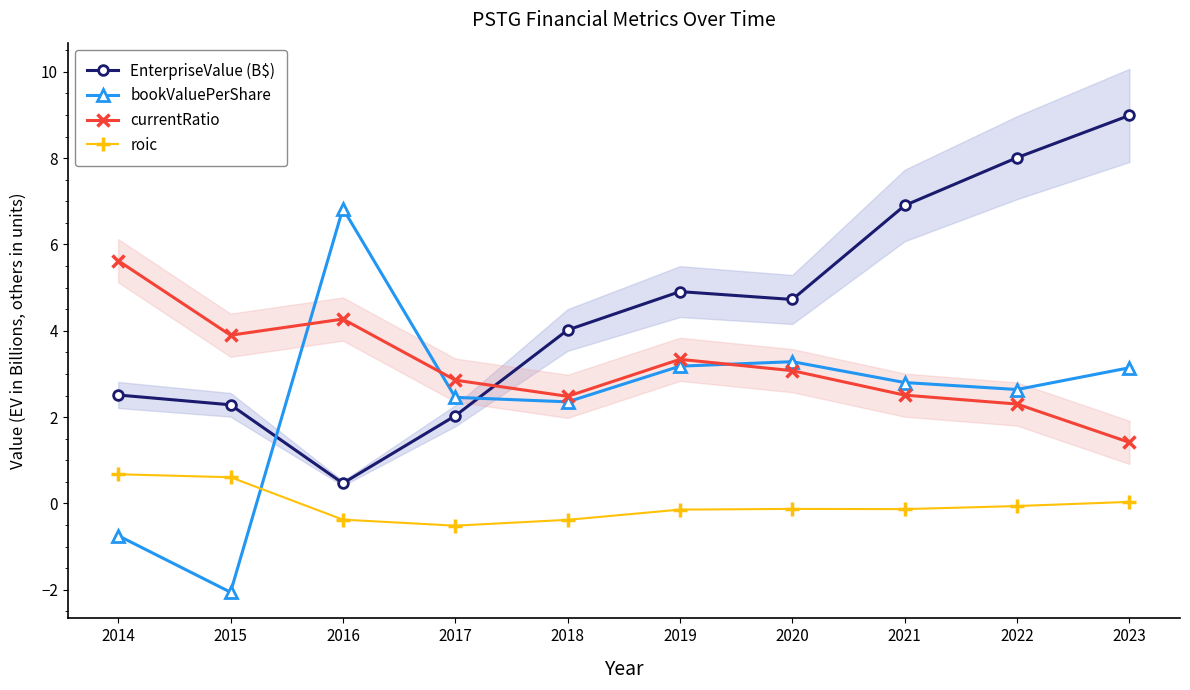

Reading right to left, what are all the values shown in this chart?

EnterpriseValue (B$): 9.0	8.0	6.9	4.7	4.9	4.0	2.0	0.5	2.3	2.5
bookValuePerShare: 3.1	2.6	2.8	3.3	3.2	2.4	2.5	6.8	-2.1	-0.7
currentRatio: 1.4	2.3	2.5	3.1	3.3	2.5	2.9	4.3	3.9	5.6
roic: 0.0	-0.1	-0.1	-0.1	-0.1	-0.4	-0.5	-0.4	0.6	0.7